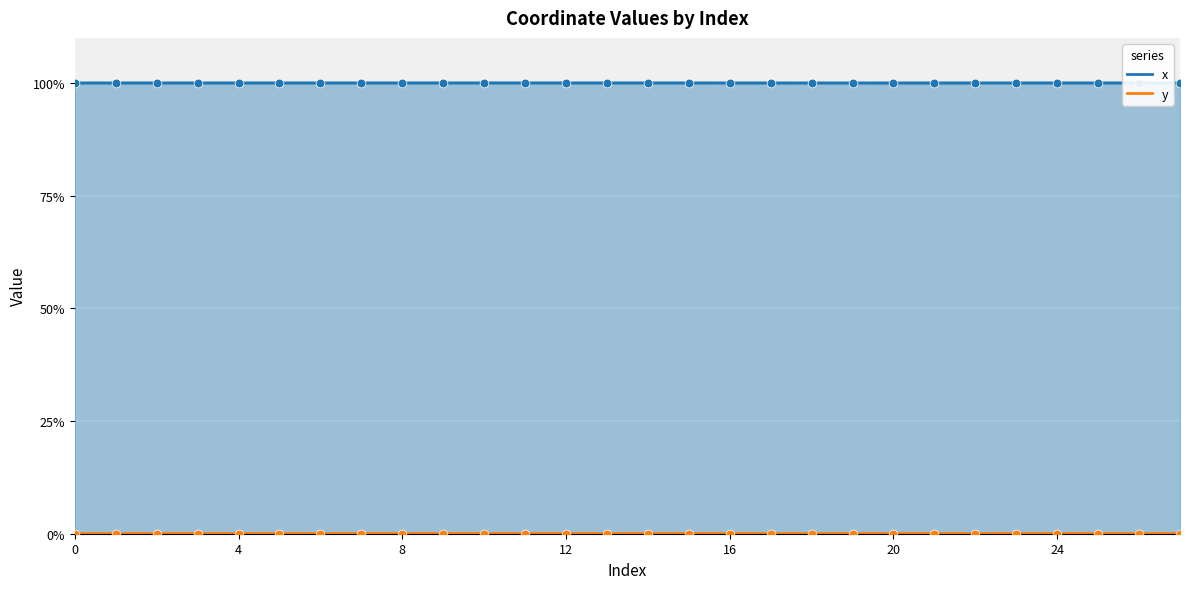

At how many categories does at least one series exceed 12?

28